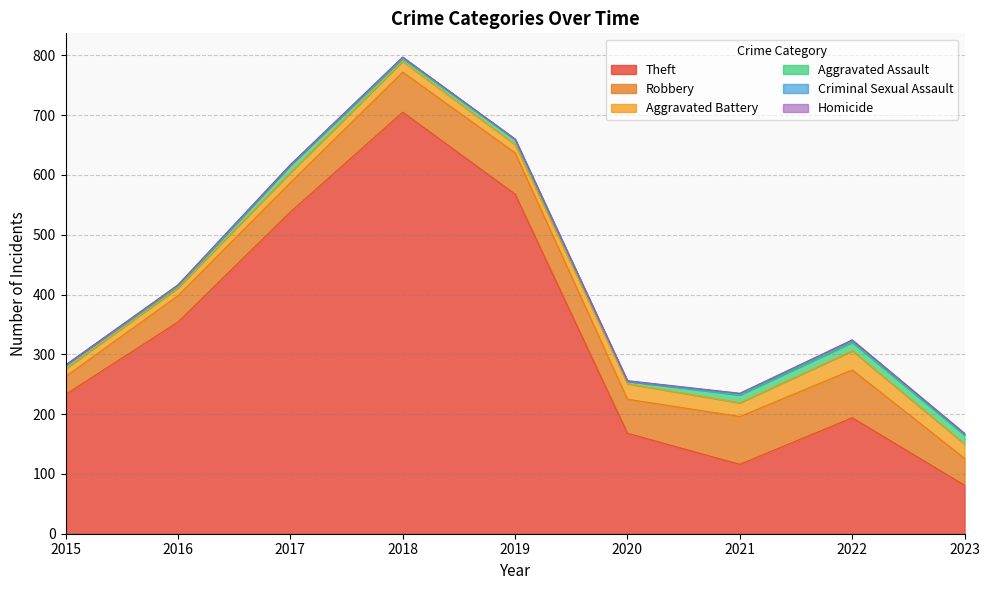

At which label does Aggravated Battery reach its minimum?

2015